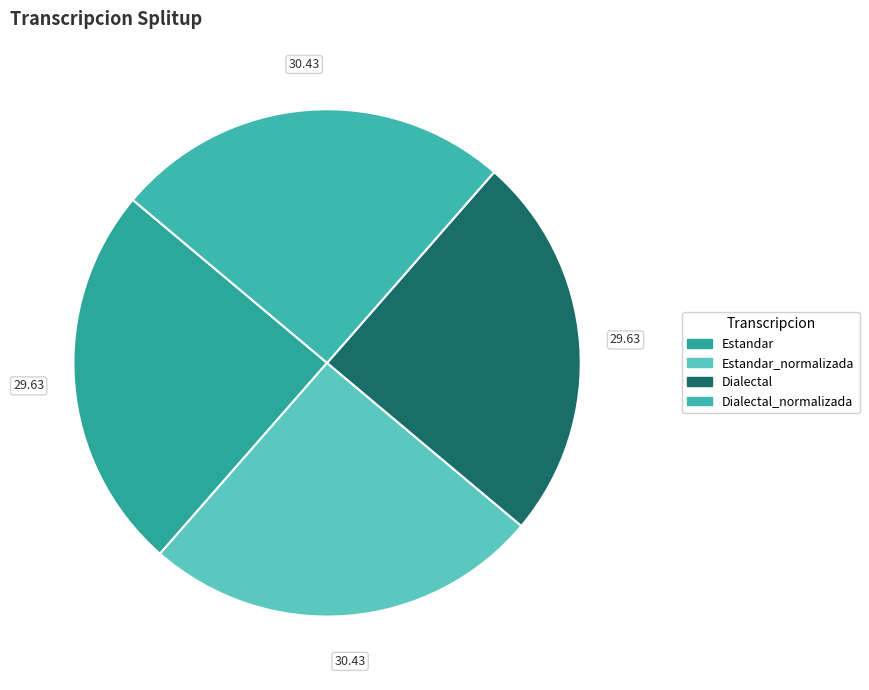

To the nearest percent, what is the average slice percentage?

25%